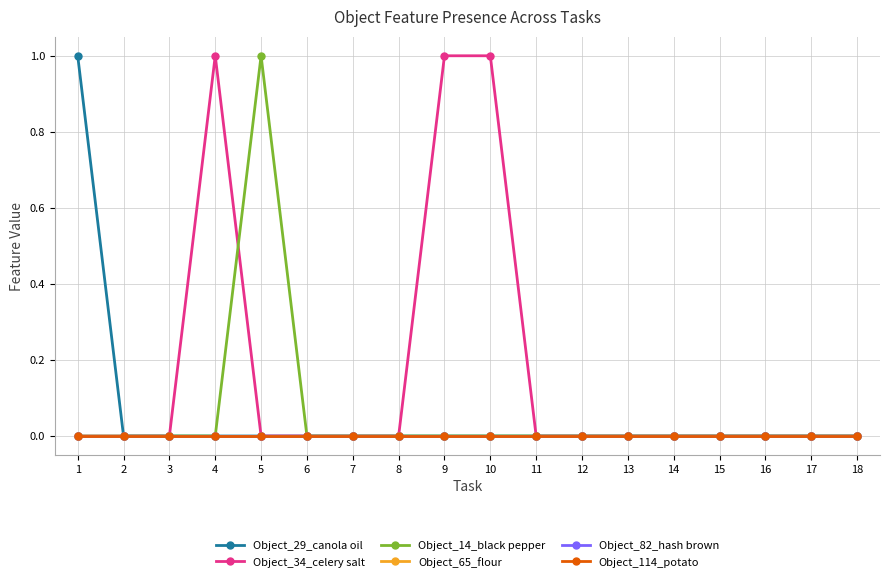

True or false: Object_82_hash brown and Object_29_canola oil intersect in this chart.

False